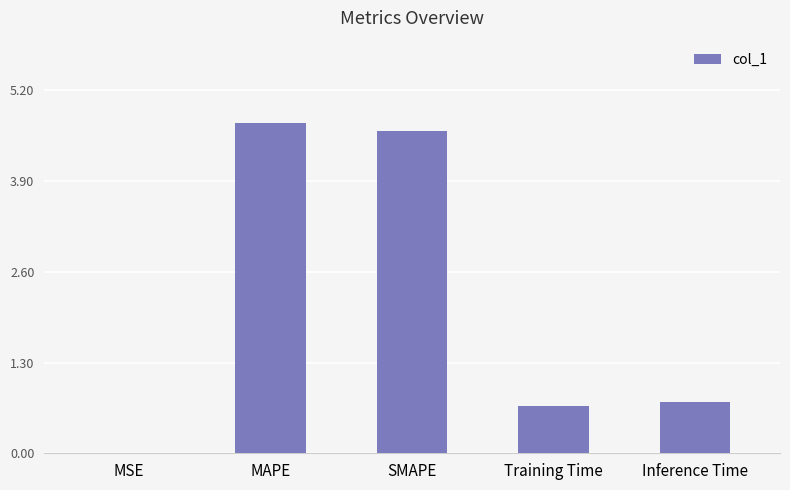

Approximately how many times larger is the value at Training Time compared to SMAPE?

0.1